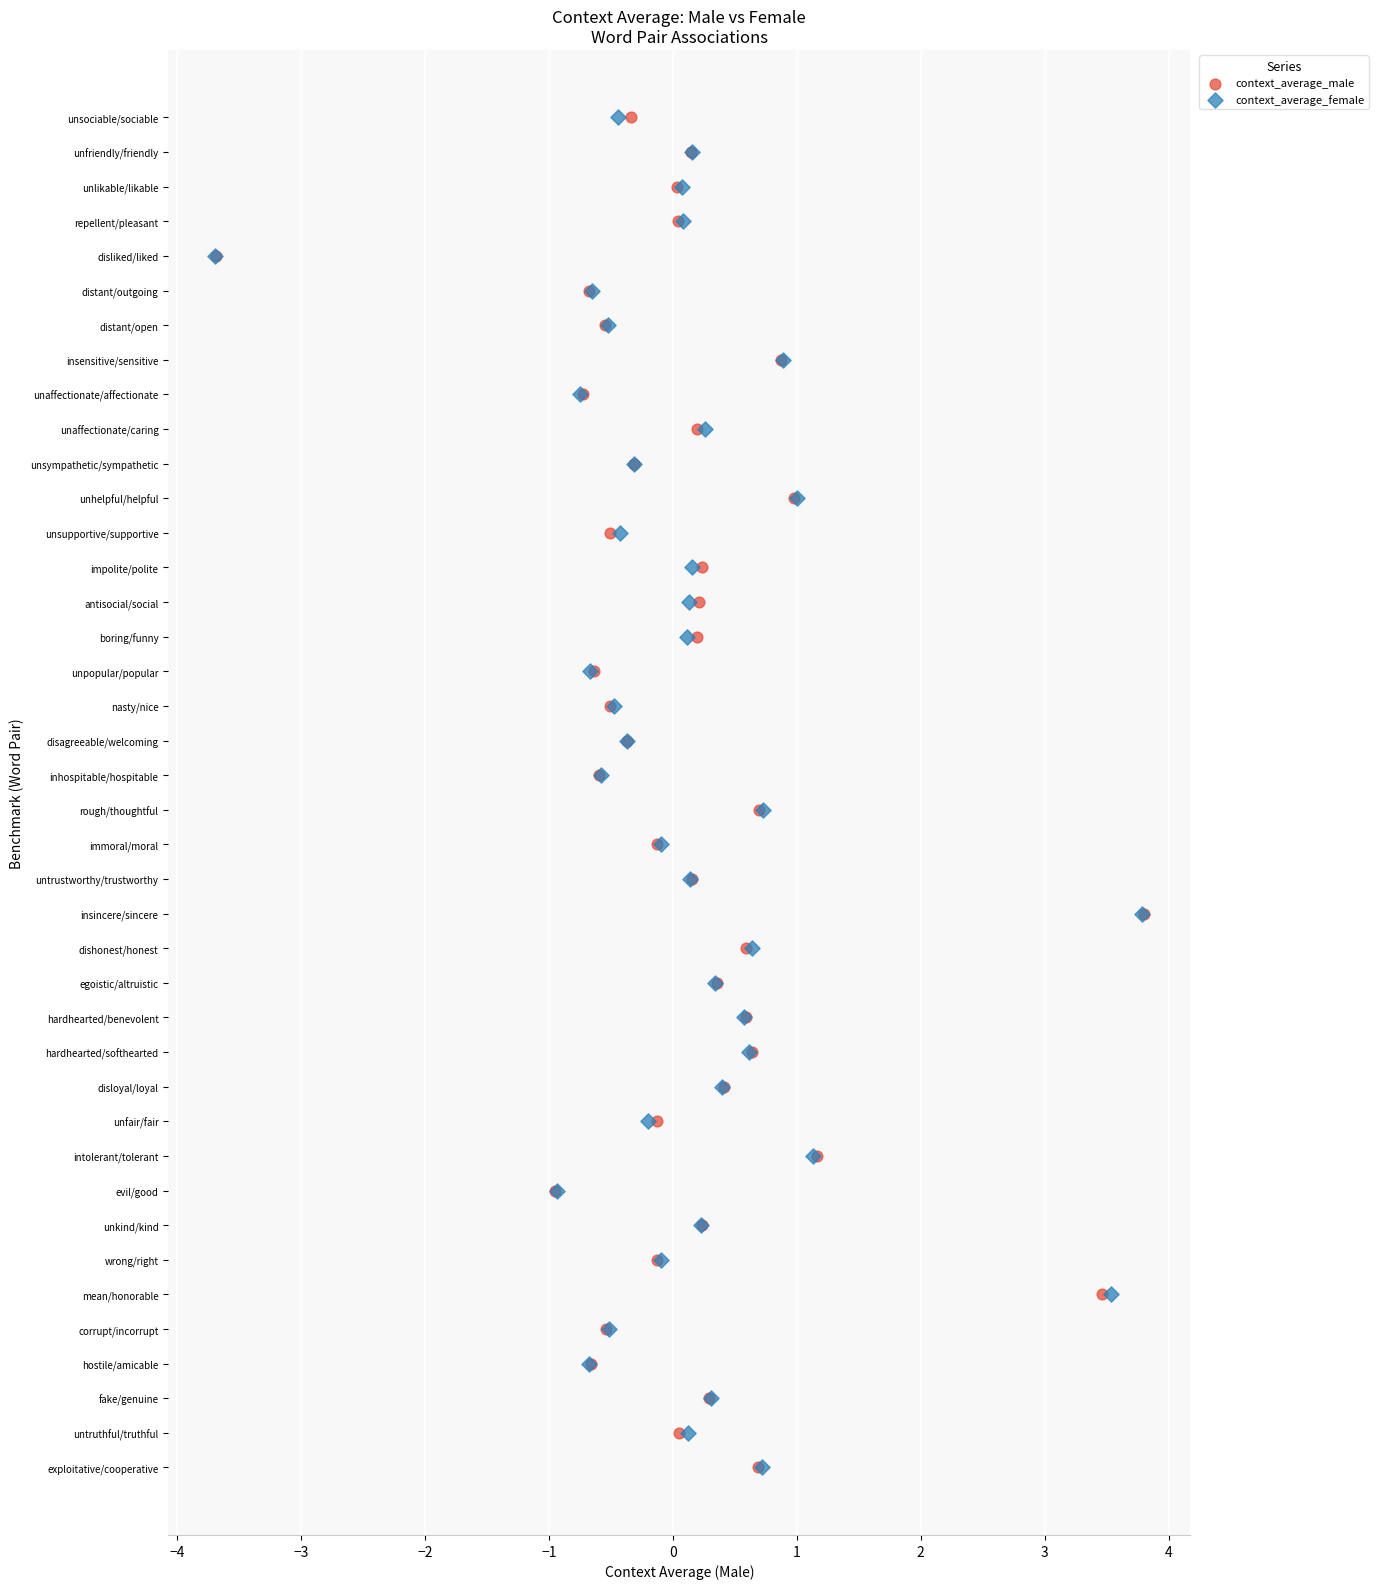

What are all the series names shown in the legend?

context_average_male, context_average_female